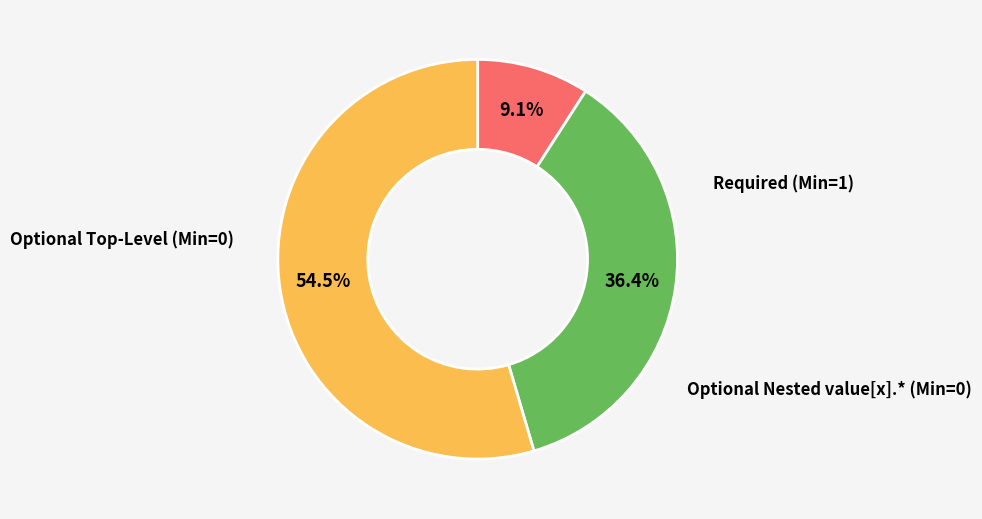

Does any single category account for the majority?

Yes